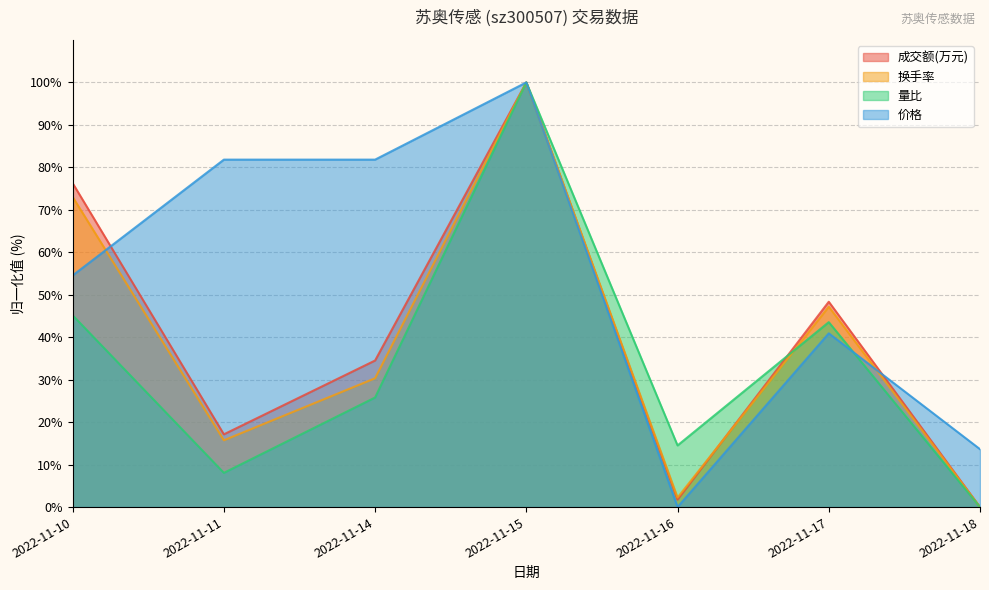

Reading right to left, list all the values displayed in this chart.

成交额(万元): 0.0	48.4	1.8	100.0	34.5	17.1	76.3
量比: 0.0	43.5	14.5	100.0	25.8	8.1	45.2
换手率: 0.0	47.2	2.2	100.0	30.3	15.7	73.0
价格: 13.6	40.9	0.0	100.0	81.8	81.8	54.5